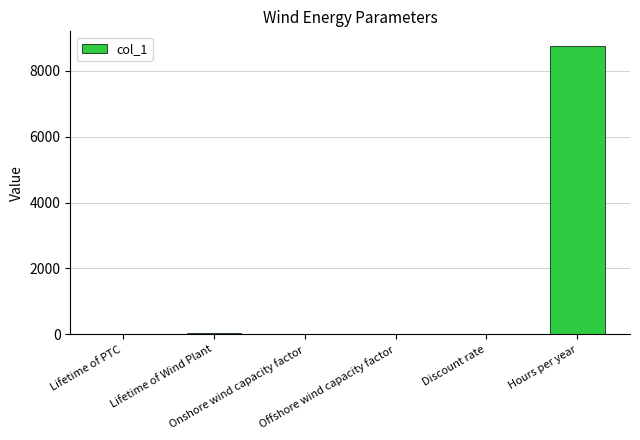

What is the sum of all values?

8800.9